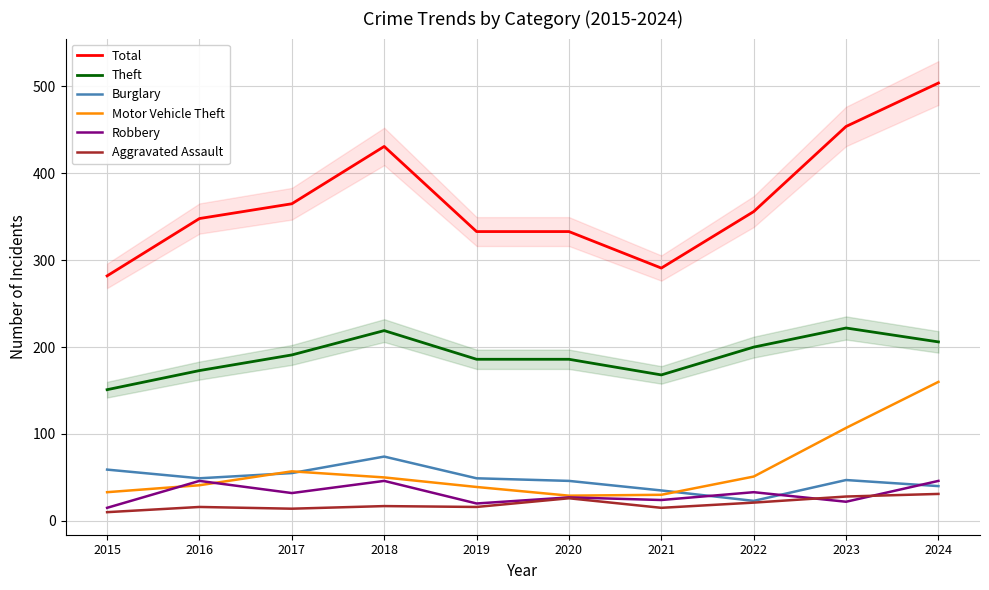

What are all the series names shown in the legend?

Total, Theft, Burglary, Motor Vehicle Theft, Robbery, Aggravated Assault